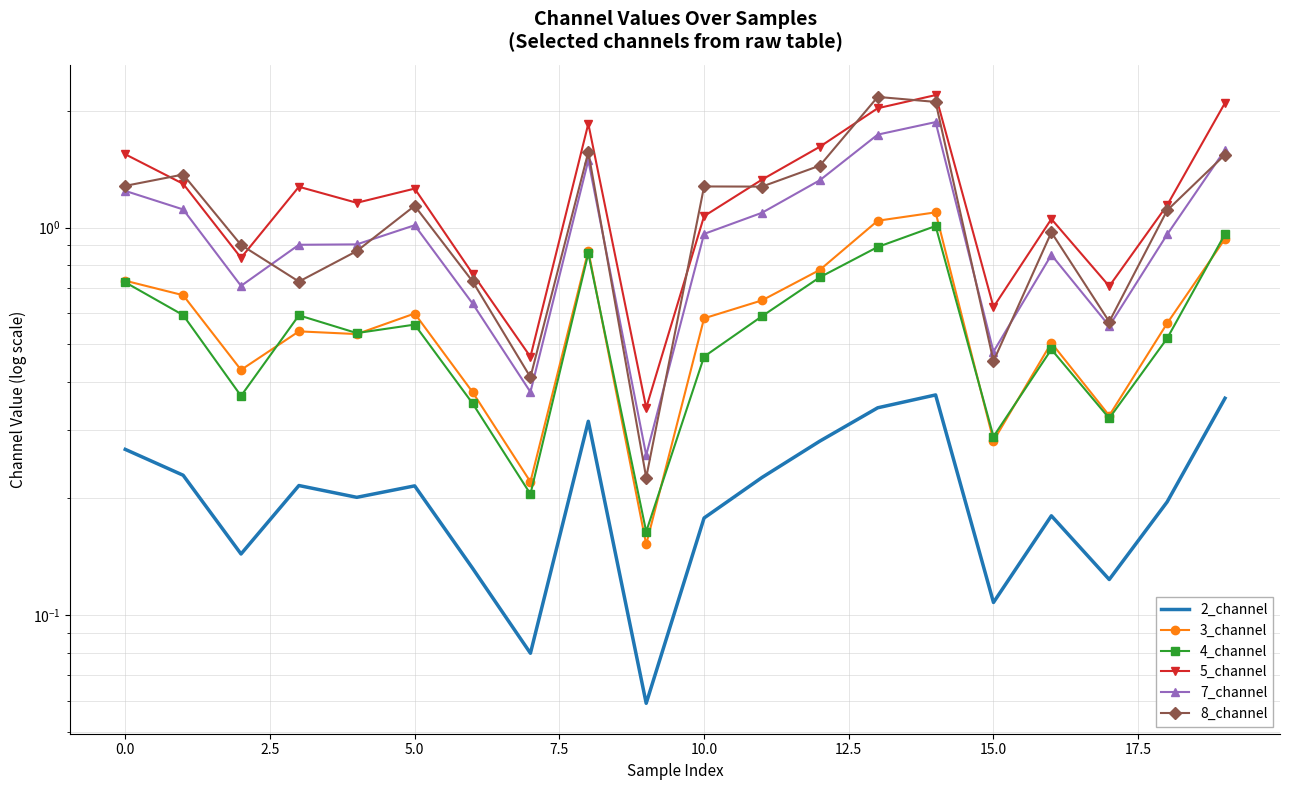

What is the average value of the 7_channel series?

1.0